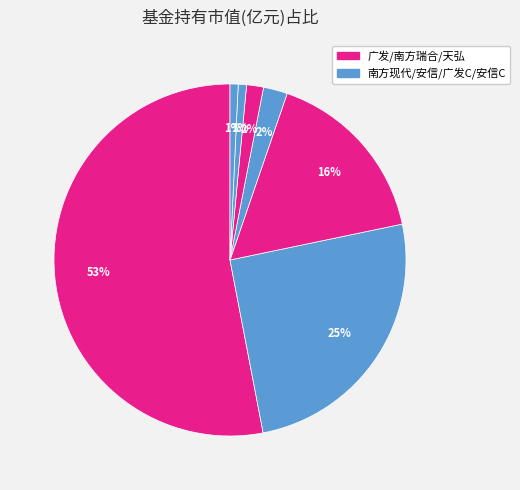

Count the number of slices in the pie.

7